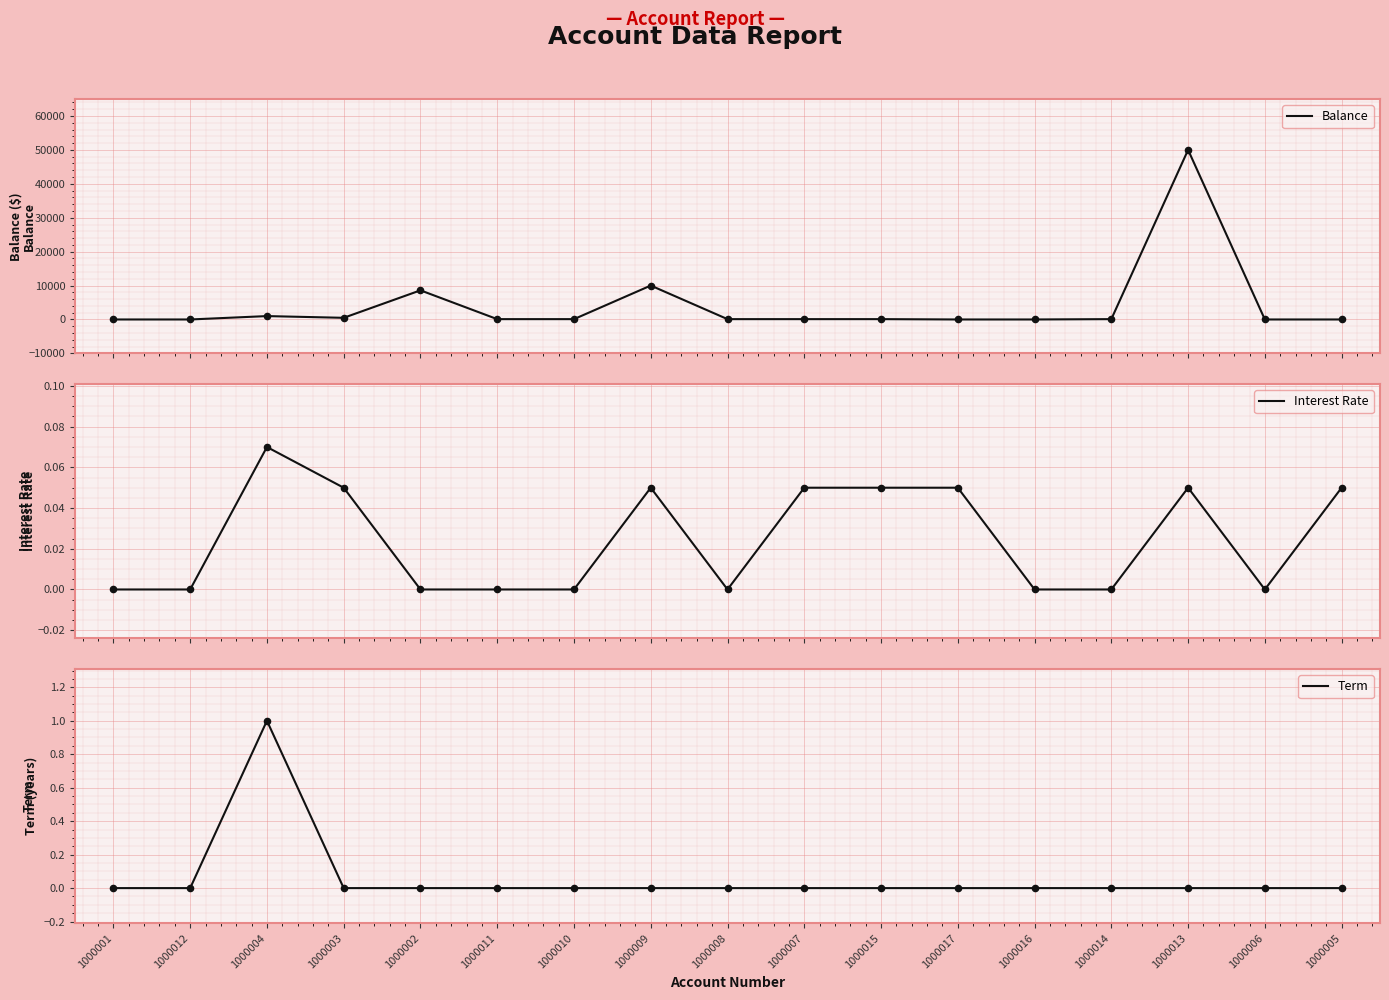

Which series reaches the minimum Y coordinate?

Balance